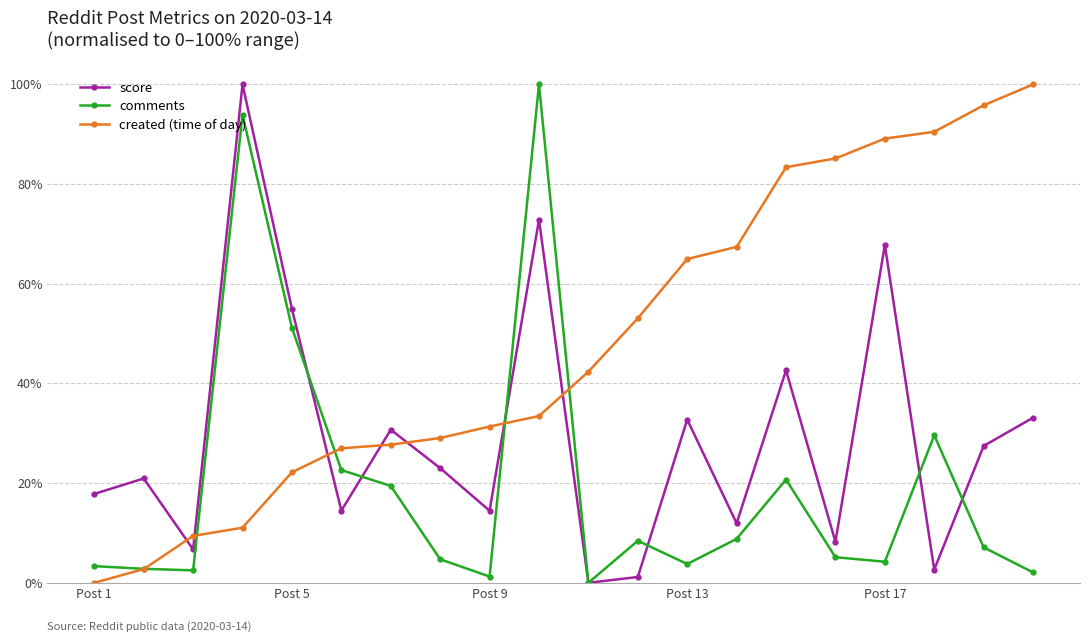

Reading right to left, extract all data points from this chart.

score: 0.3	0.3	0.0	0.7	0.1	0.4	0.1	0.3	0.0	0.0	0.7	0.1	0.2	0.3	0.1	0.5	1.0	0.1	0.2	0.2
comments: 0.0	0.1	0.3	0.0	0.1	0.2	0.1	0.0	0.1	0.0	1.0	0.0	0.0	0.2	0.2	0.5	0.9	0.0	0.0	0.0
created (time of day): 1.0	1.0	0.9	0.9	0.9	0.8	0.7	0.6	0.5	0.4	0.3	0.3	0.3	0.3	0.3	0.2	0.1	0.1	0.0	0.0